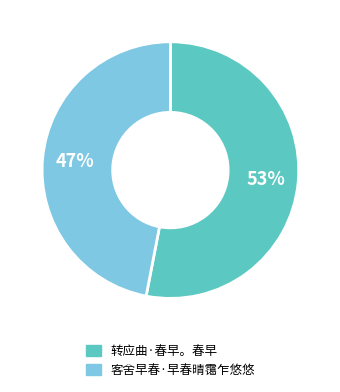

To the nearest percent, what percentage of the pie is 转应曲·春早。春早?

53%